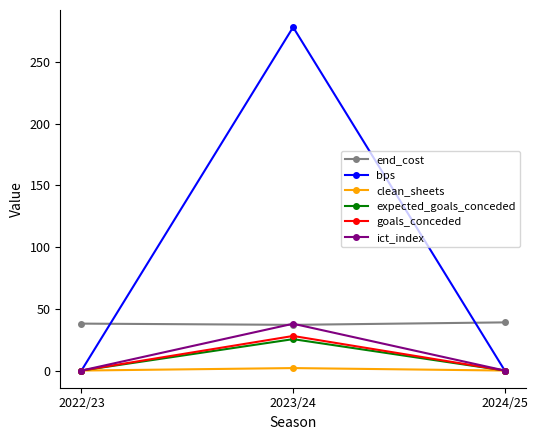

What is the spread (max minus min) of values at 2024/25?

39.0